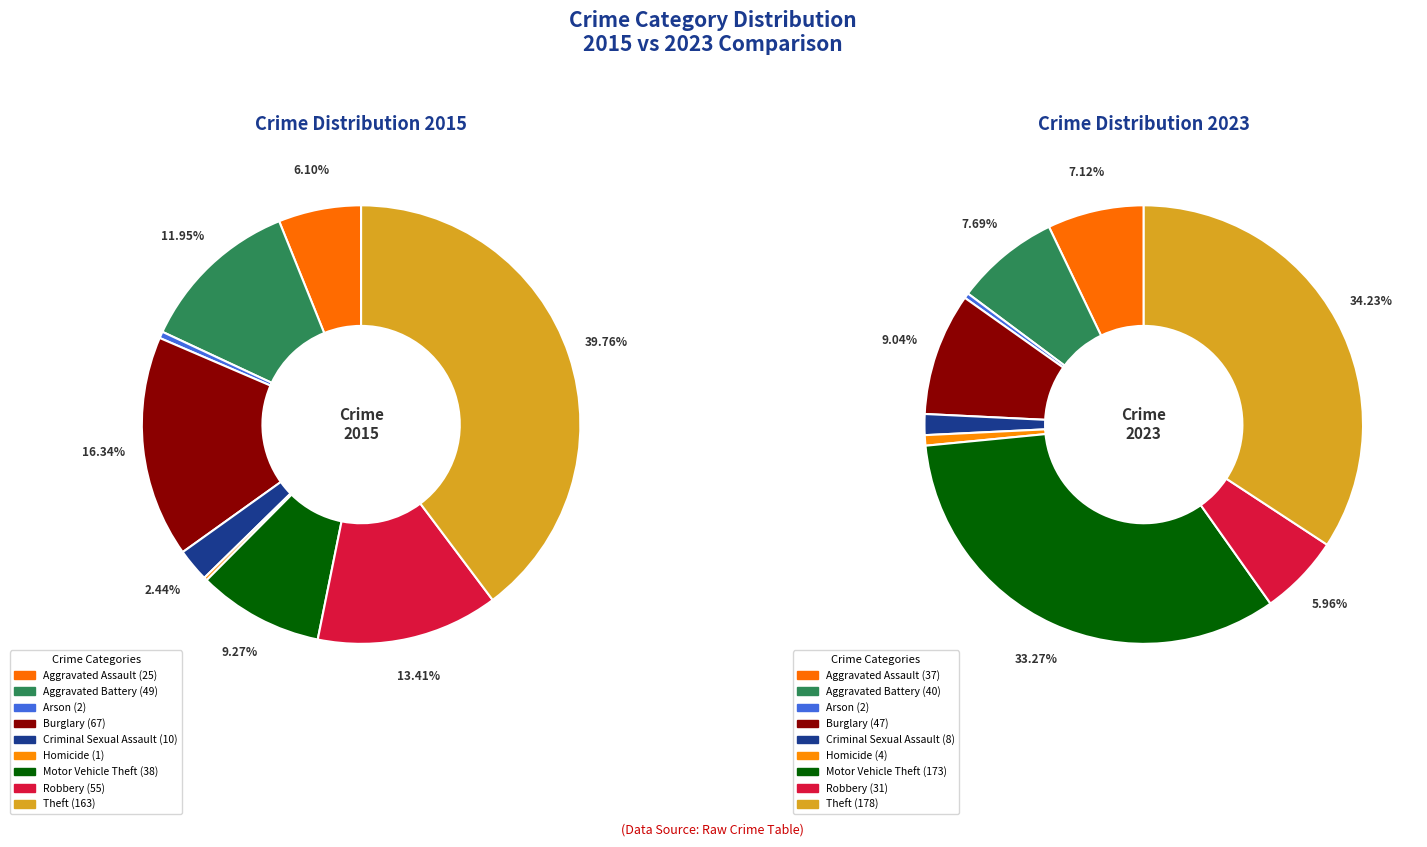

To the nearest percent, what portion does 3 represent?

16%